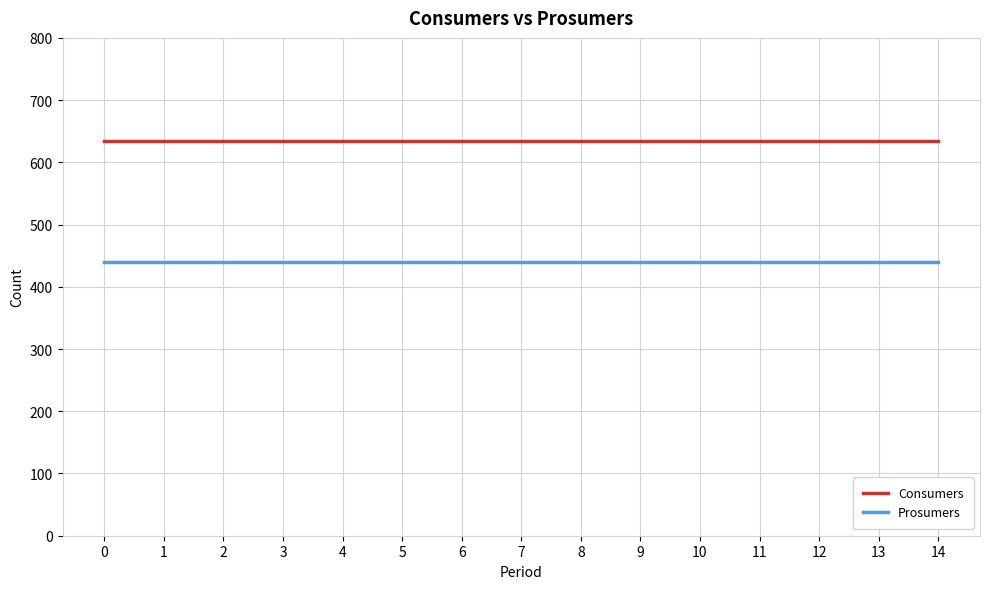

List the series in order of their peak value, highest first.

Consumers, Prosumers